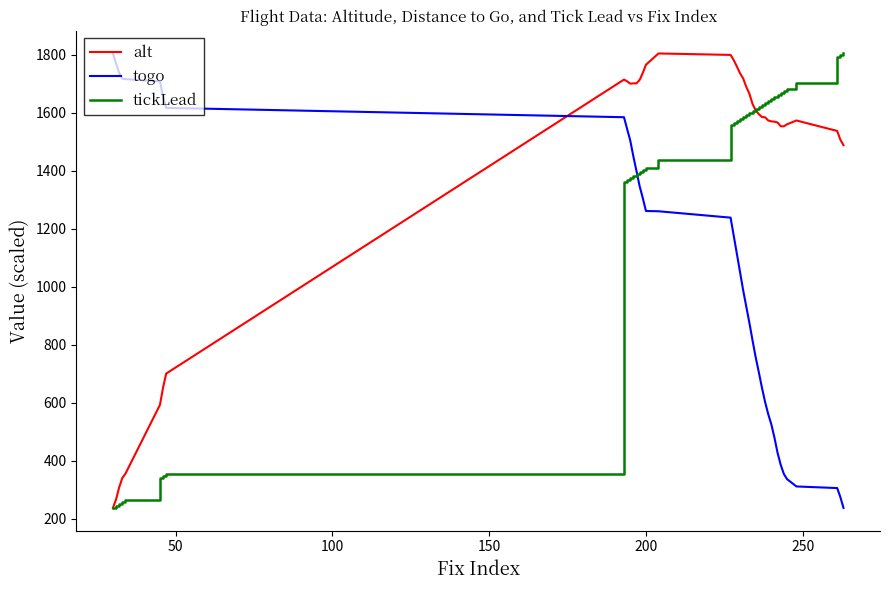

How many intersections are there between togo and alt?

1